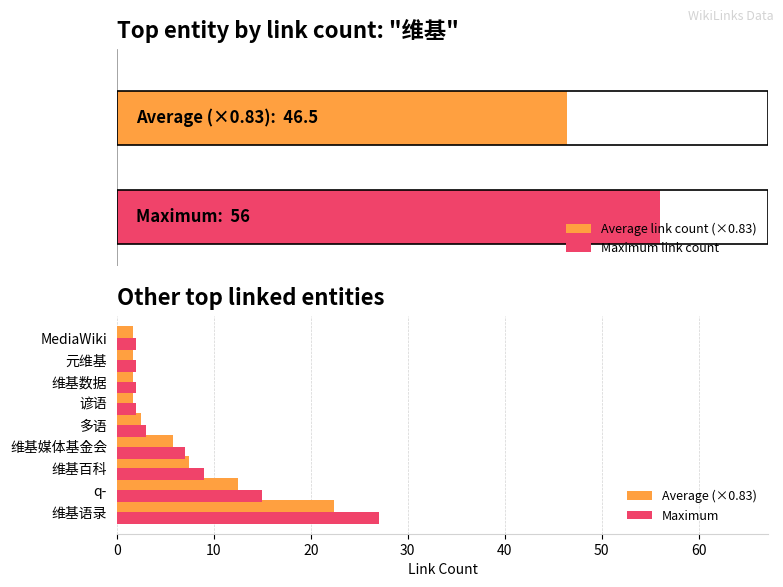

What is the difference between the second highest and minimum values in the Maximum series?

13.0